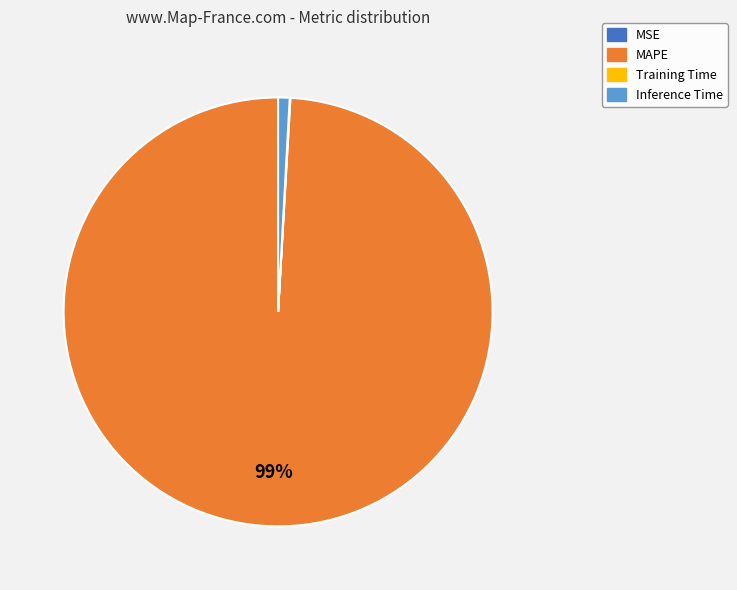

Which category has the biggest portion of the pie?

MAPE